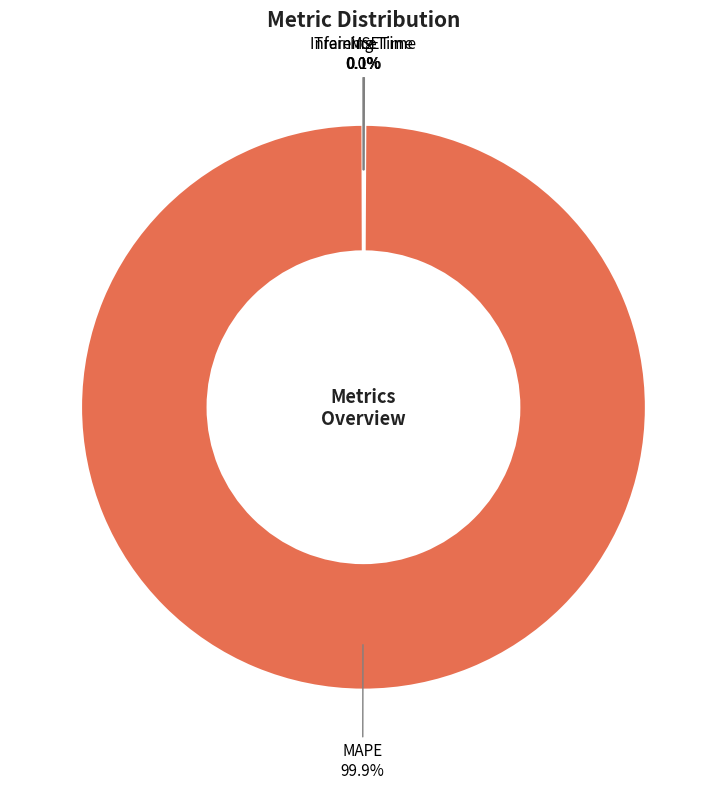

Does any single category account for the majority?

Yes